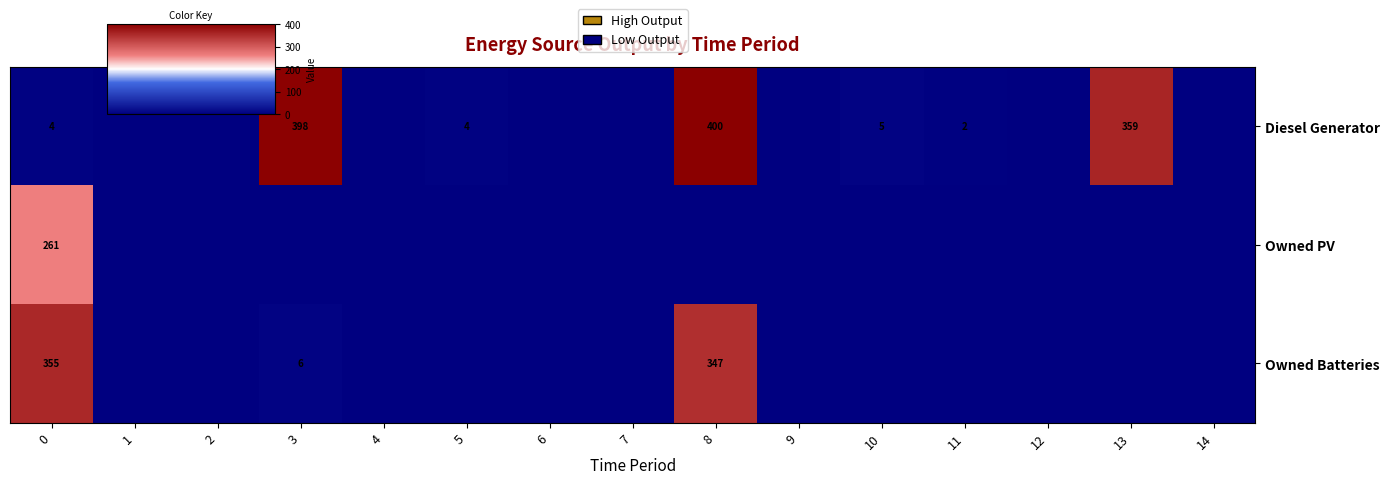

Which series has the largest total across all categories?

Diesel Generator